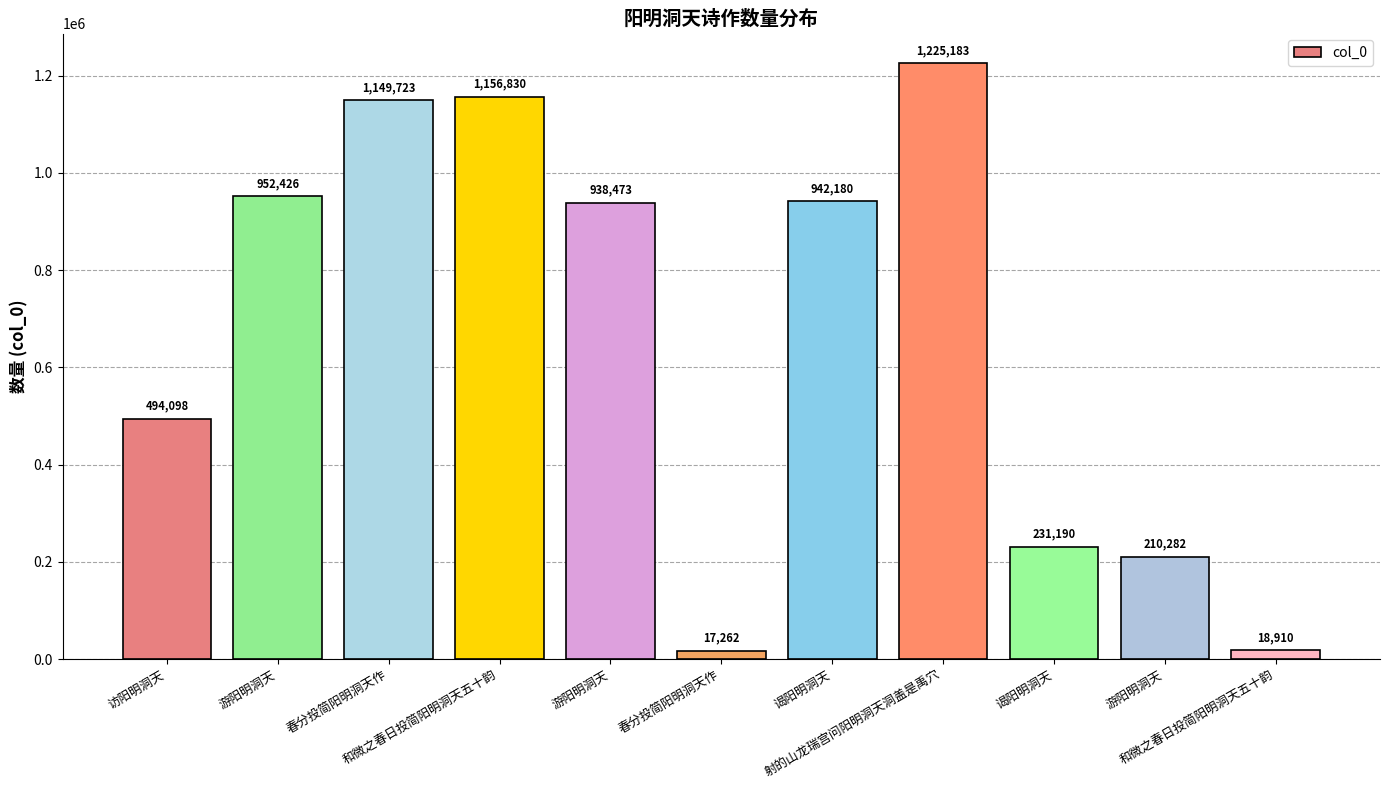

True or false: the data shows 1225183 at 射的山龙瑞宫问阳明洞天洞盖是禹穴.

True